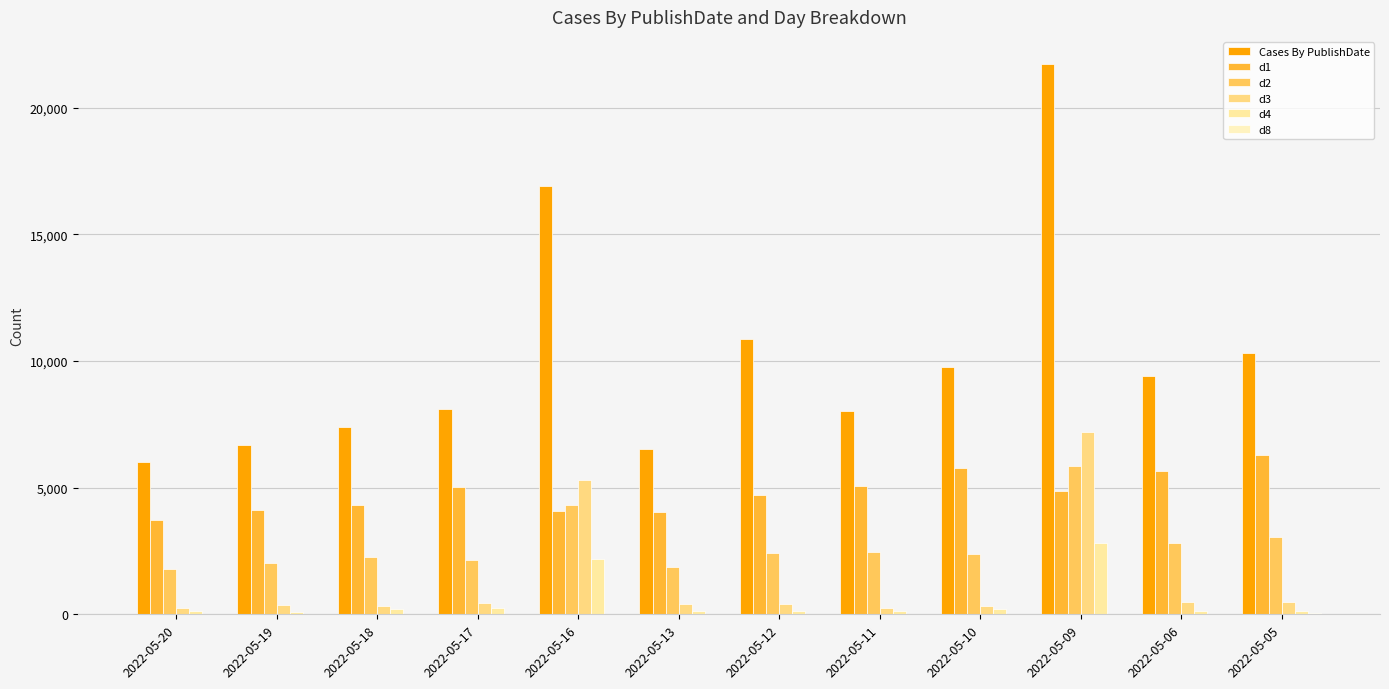

What is the value of the d3 bar at the 12th from the left?

488